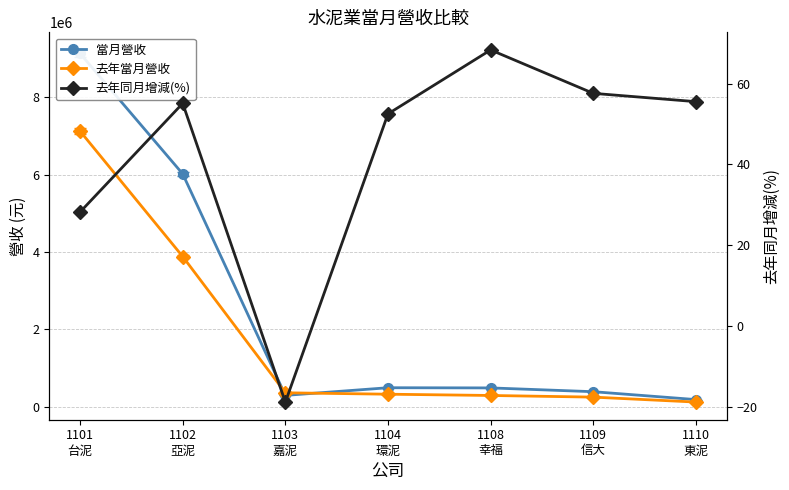

Where is 去年當月營收 nearest to the value 3620276?

1102
亞泥